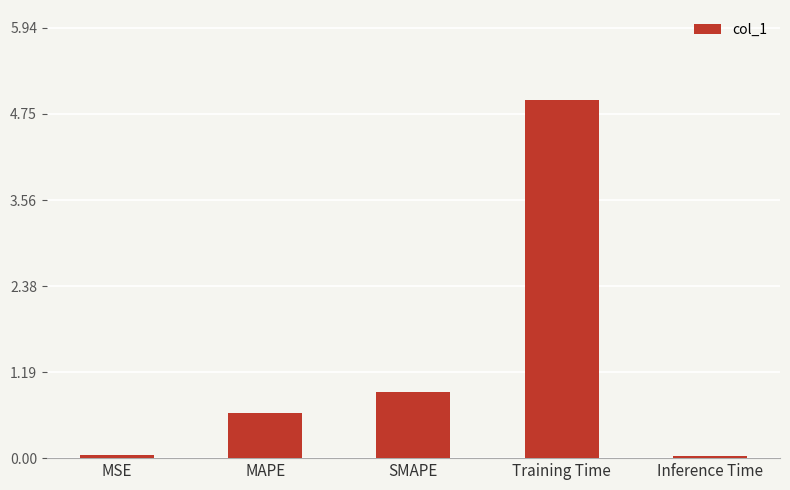

What position from the right is Inference Time?

1